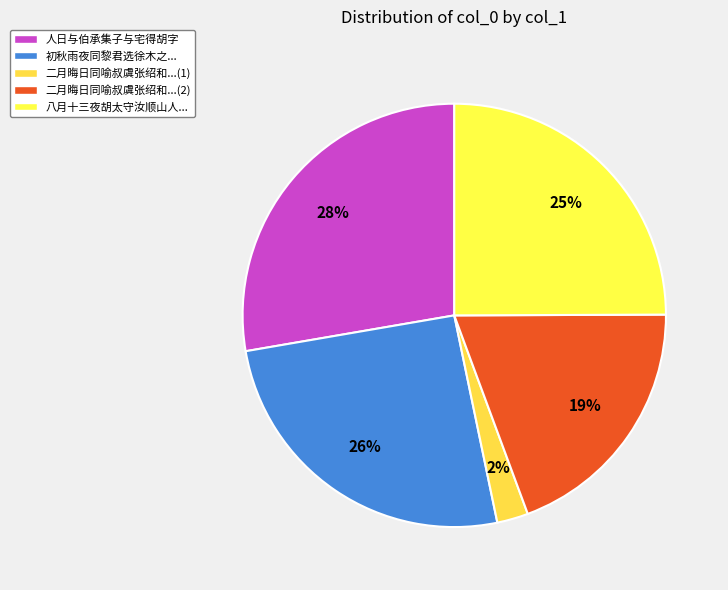

How many segments does this pie chart have?

5